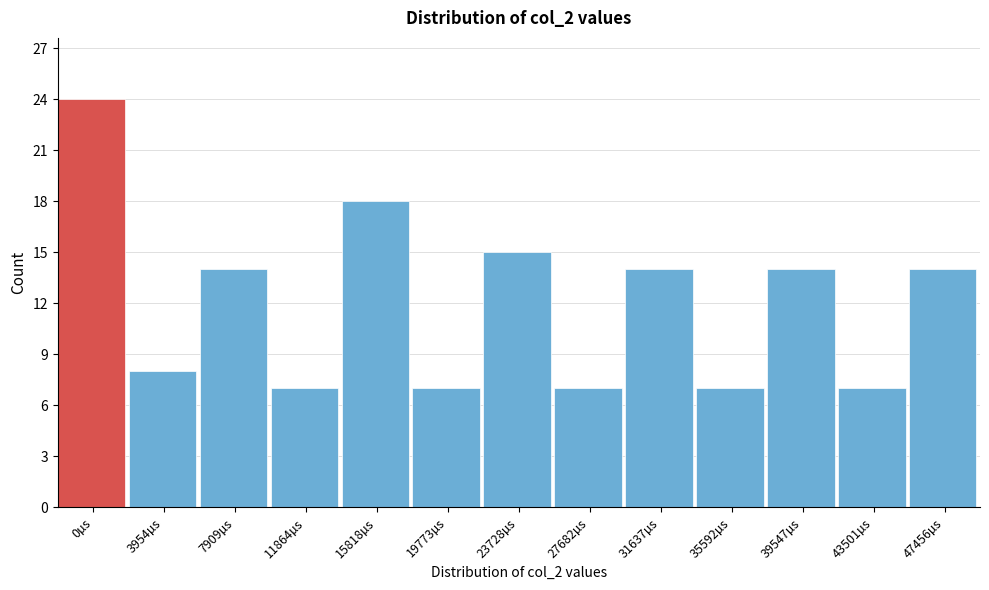

Reading left to right, extract all data points from this chart.

0µs=24	3954µs=8	7909µs=14	11864µs=7	15818µs=18	19773µs=7	23728µs=15	27682µs=7	31637µs=14	35592µs=7	39547µs=14	43501µs=7	47456µs=14